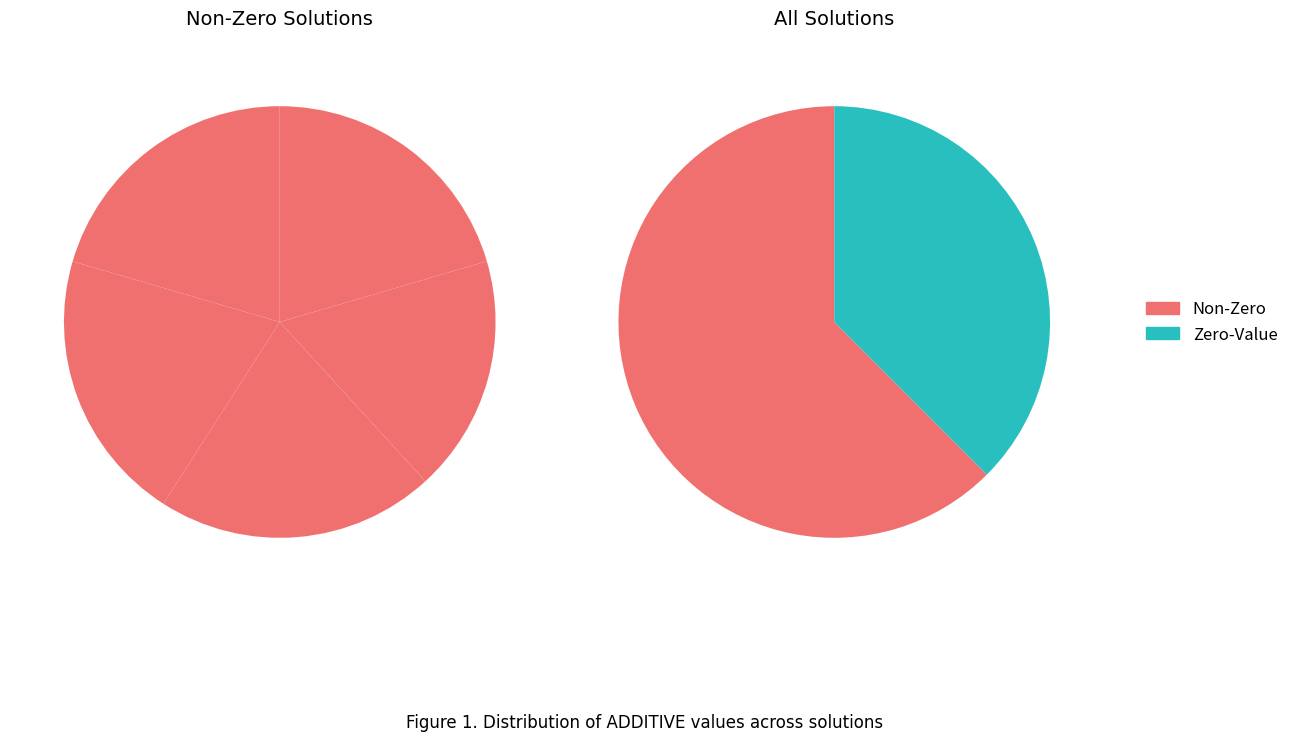

To the nearest percent, what is the difference between the largest and smallest slice percentages?

3%